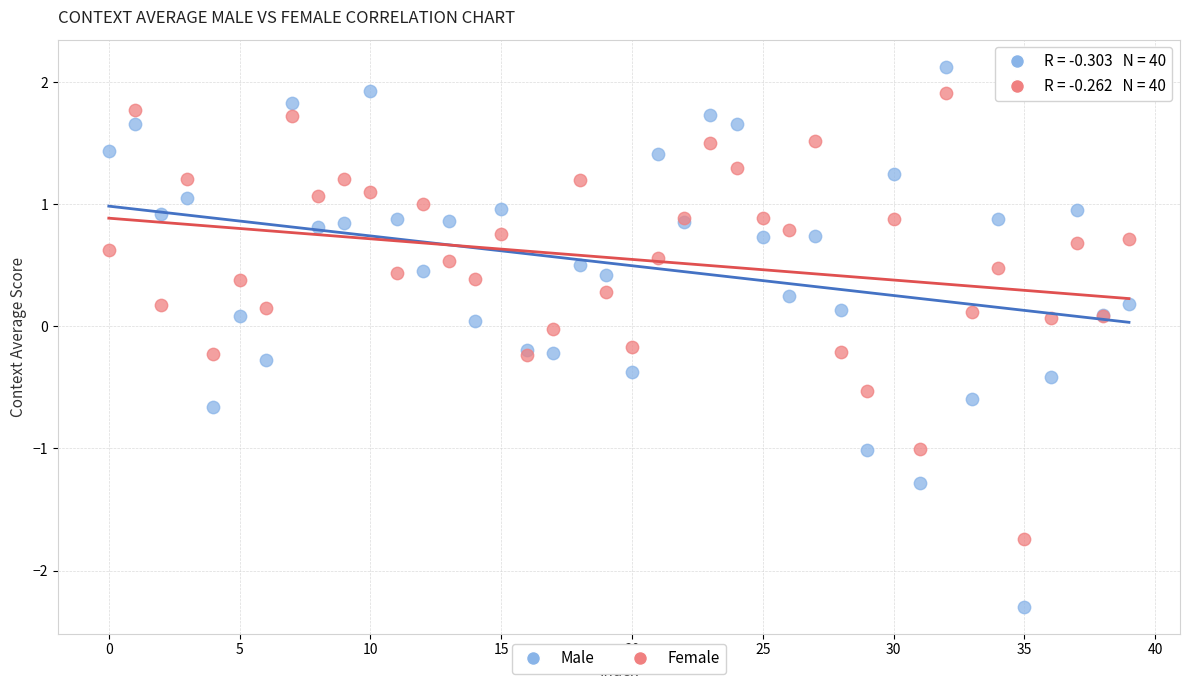

Which series contains the lowest Y value?

Male